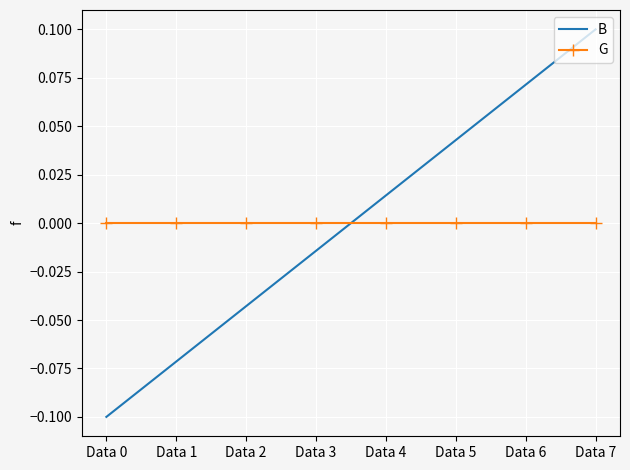

Which series has the widest spread of values?

B